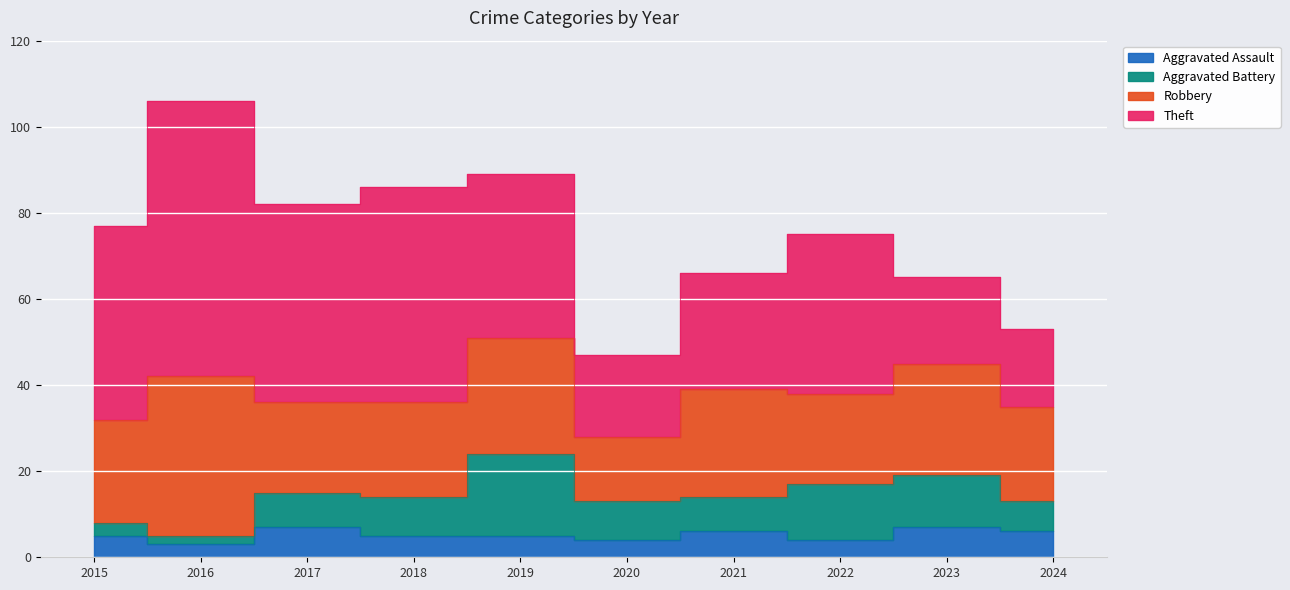

Which series has the largest range (max minus min)?

Theft